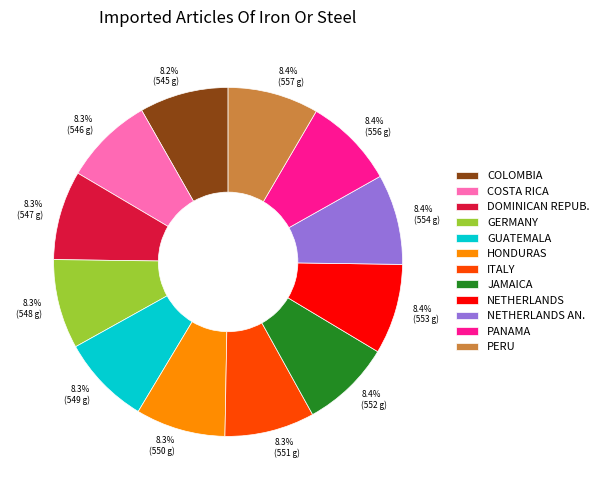

Does any single category account for the majority?

No